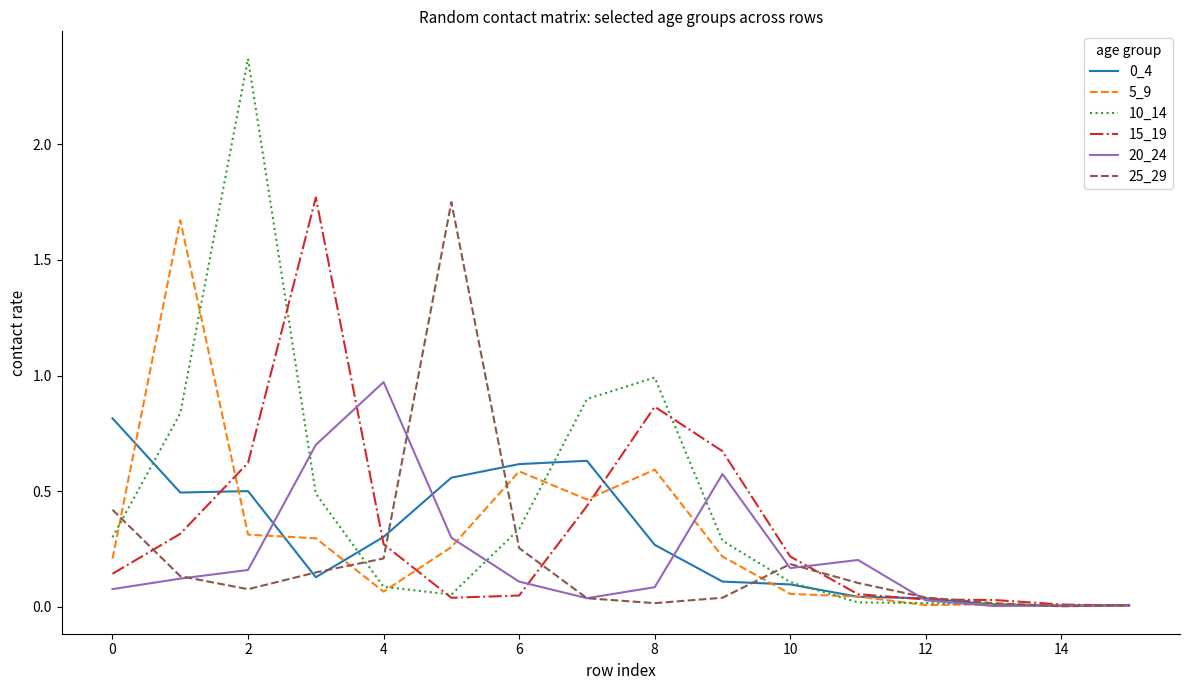

Which series has the largest range (max minus min)?

10_14